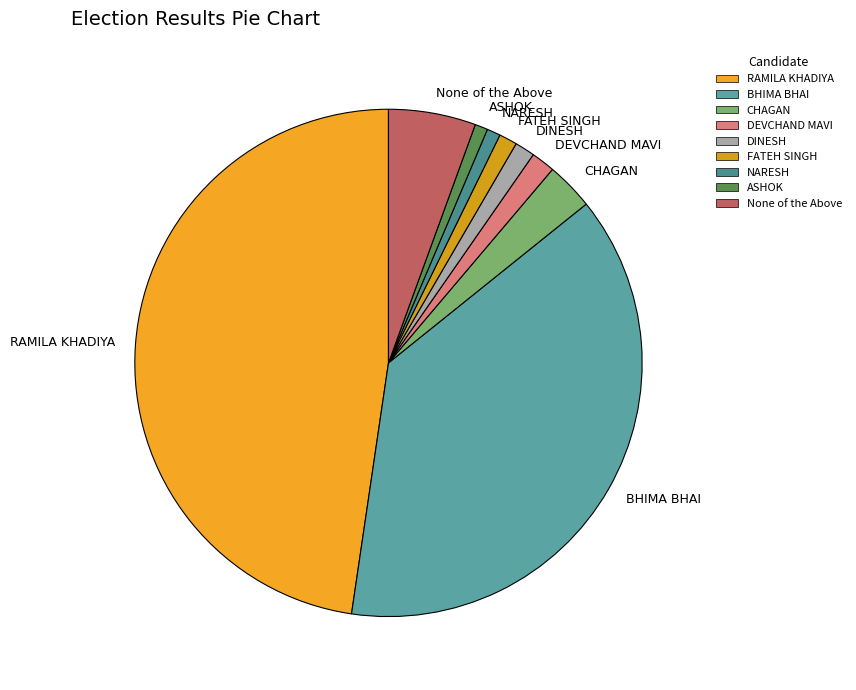

Which slice is the largest?

RAMILA KHADIYA